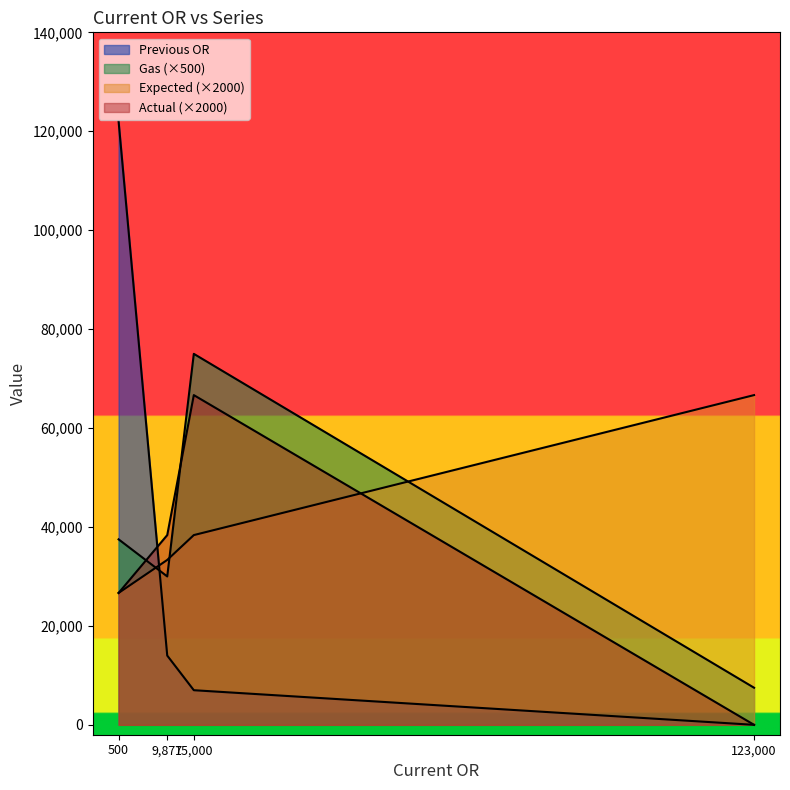

True or false: Expected and Gas cross at least once.

True